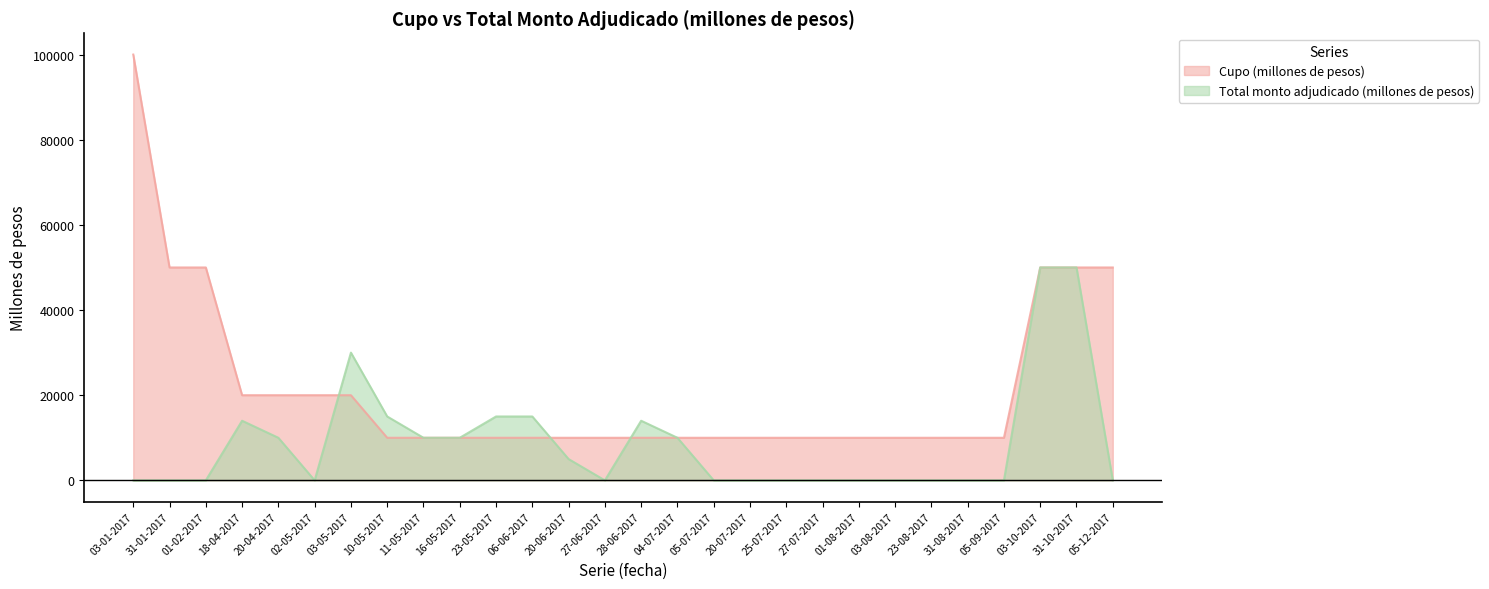

What is the difference between the highest and lowest values at 05-09-2017?

10000